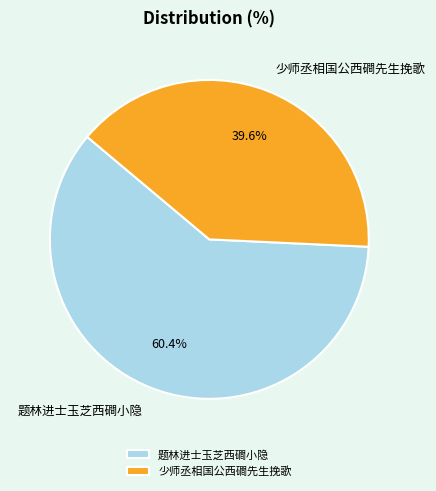

To the nearest percent, what portion does 少师丞相国公西磵先生挽歌 represent?

40%